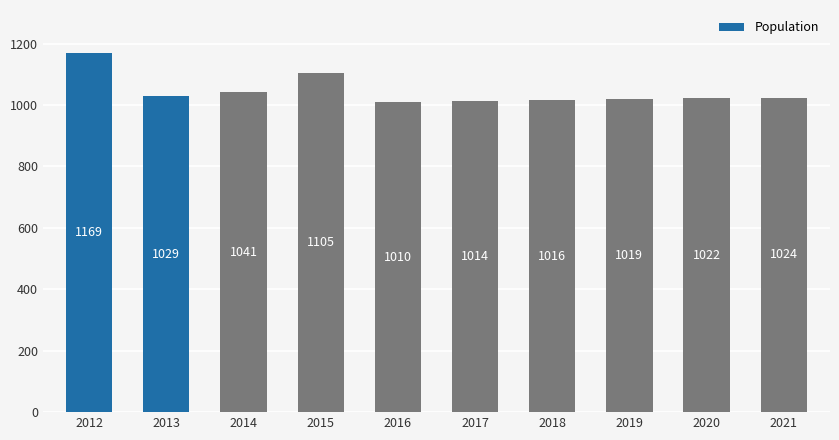

What is the sum of the values at 2014 and 2013?

2070